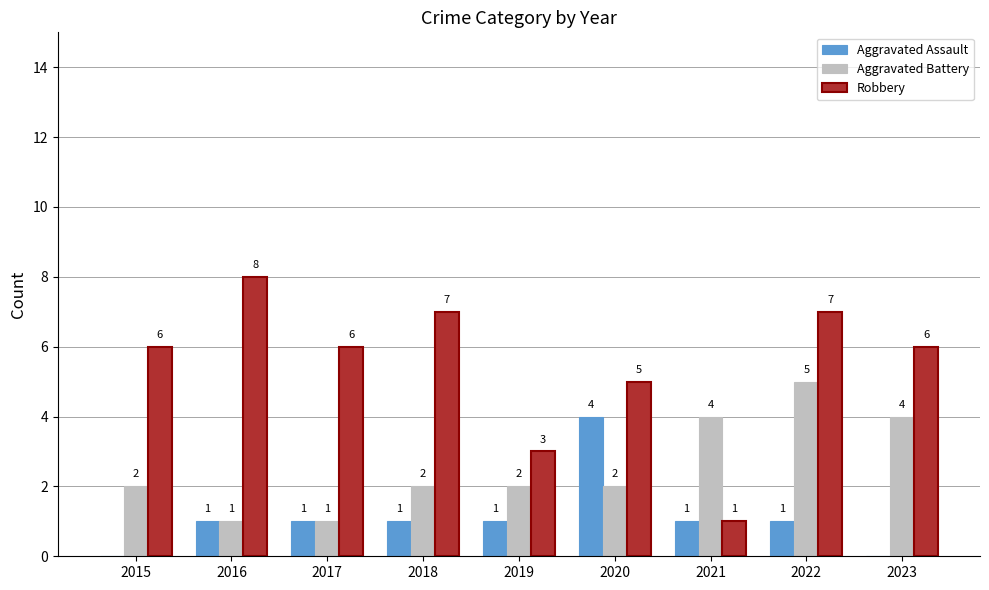

Which series has the largest total across all categories?

Robbery